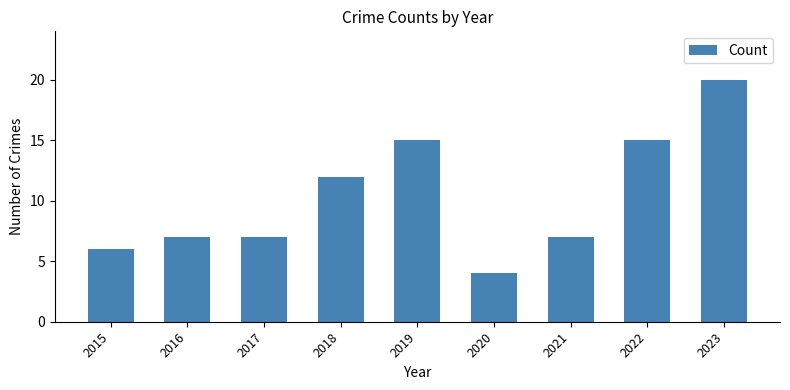

What is the difference between the maximum and second lowest values?

14